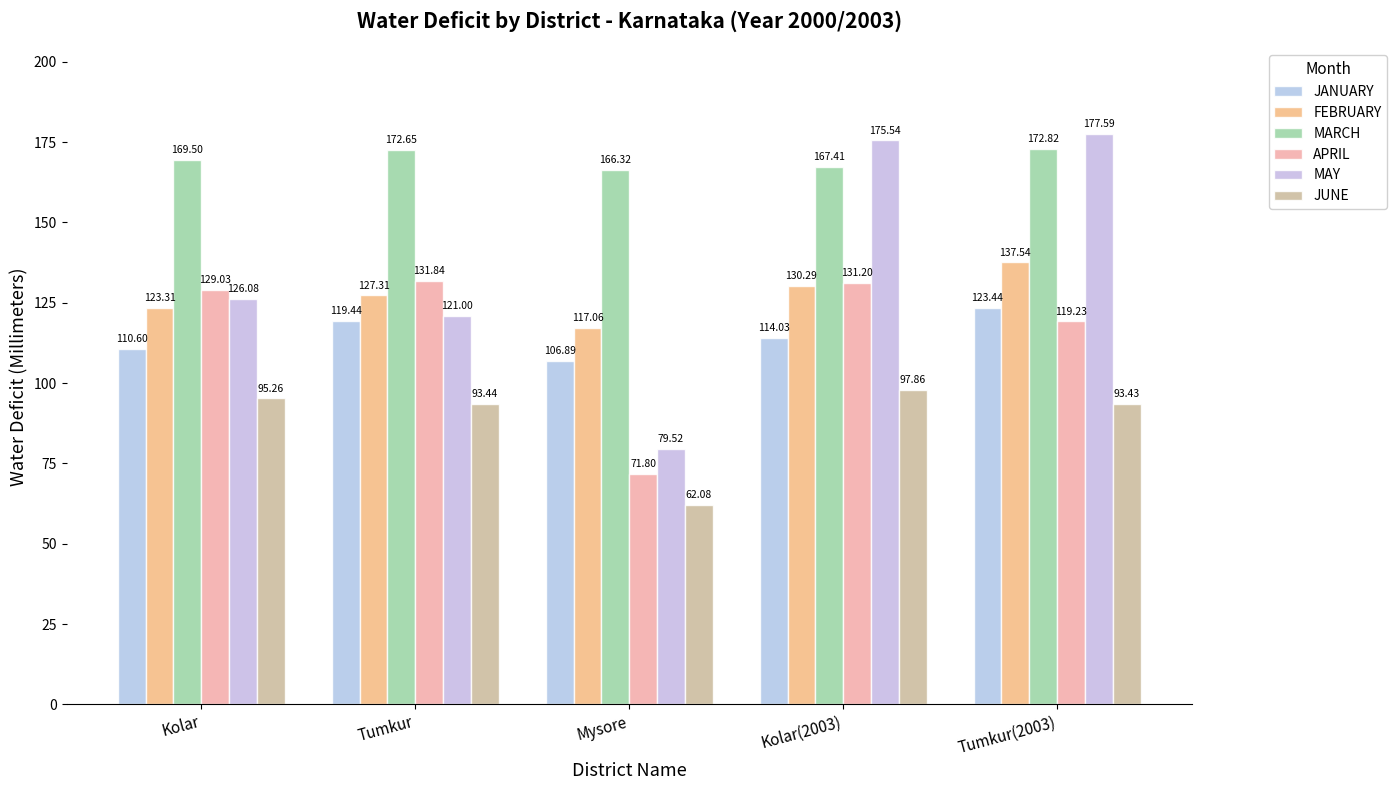

How many values in the APRIL series exceed 129?

3